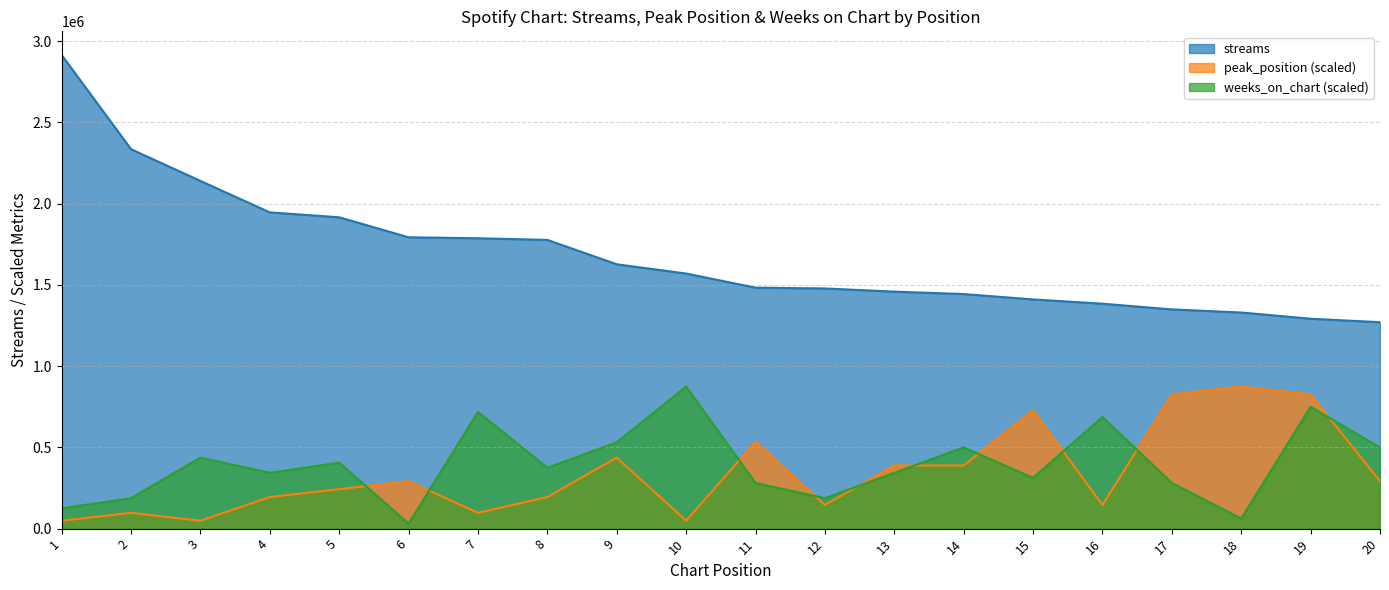

Between 4 and 5, which series saw the biggest shift?

weeks_on_chart